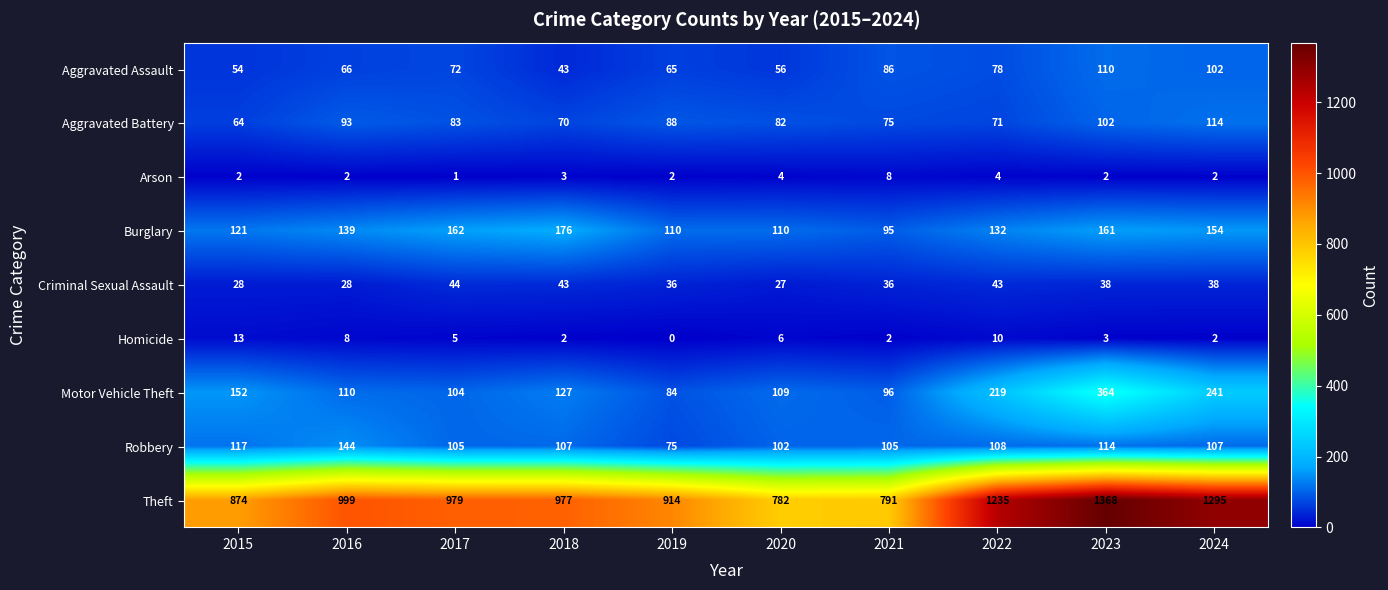

Which series changed the most between 2015 and 2017?

Theft